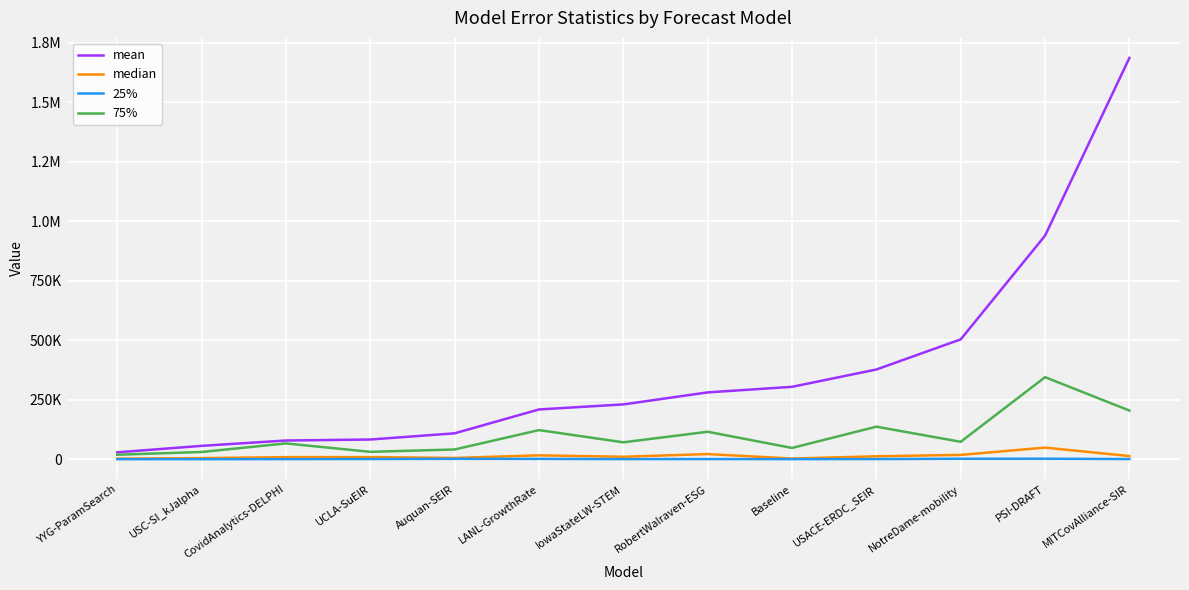

Is this an area chart (filled region under the line)?

No